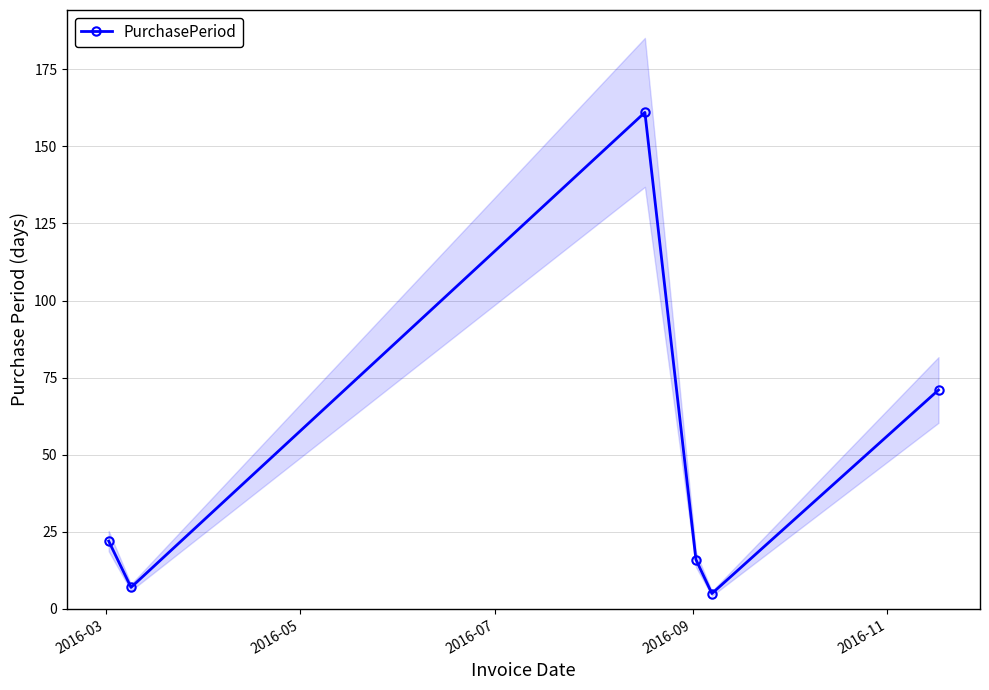

How many interior local valleys (lower than both neighbors) does the data have?

2